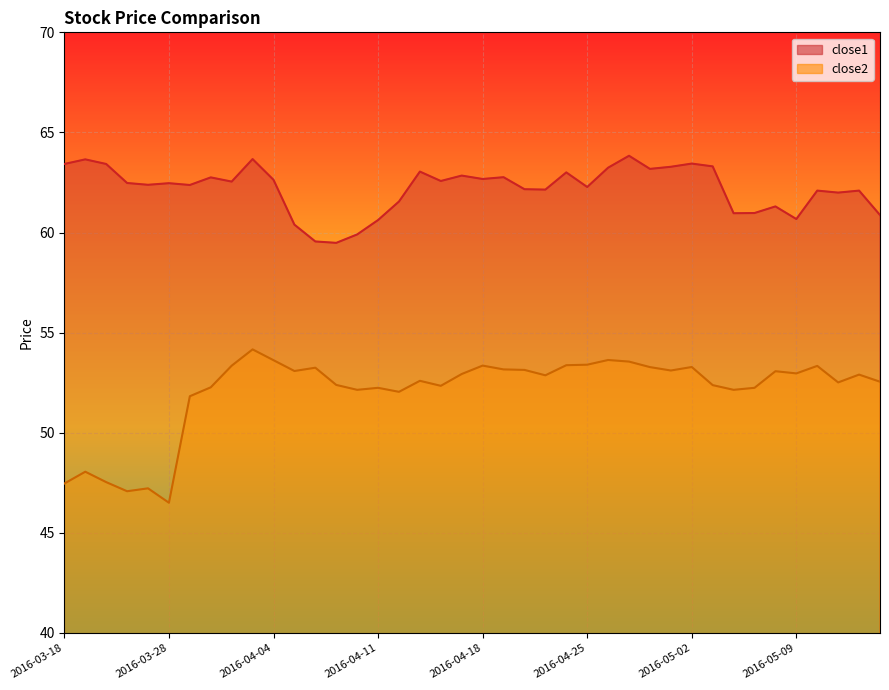

At which category is the sum across all series the highest?

2016-04-01